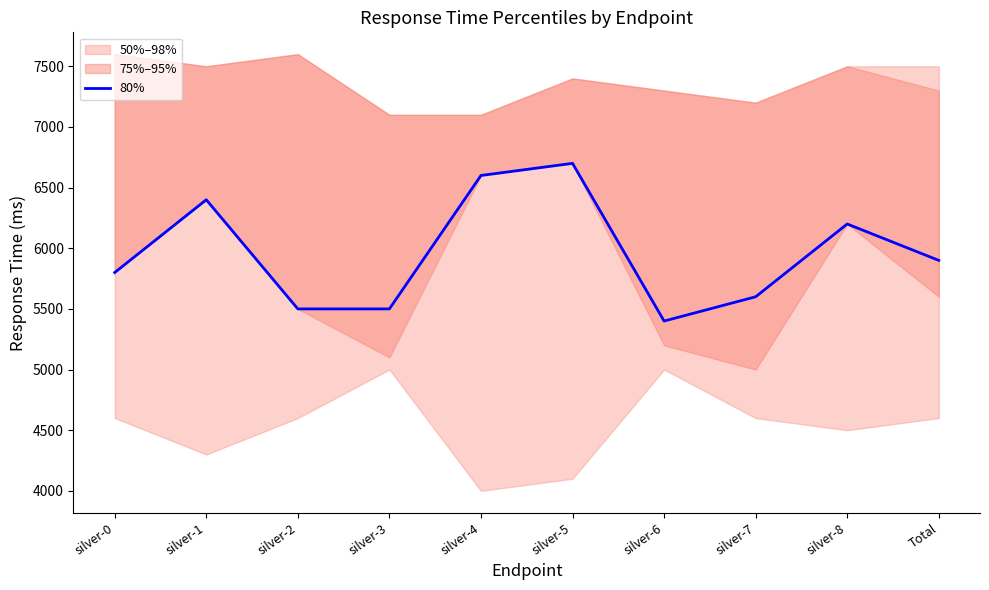

What is the highest value of the 80% series?

6700